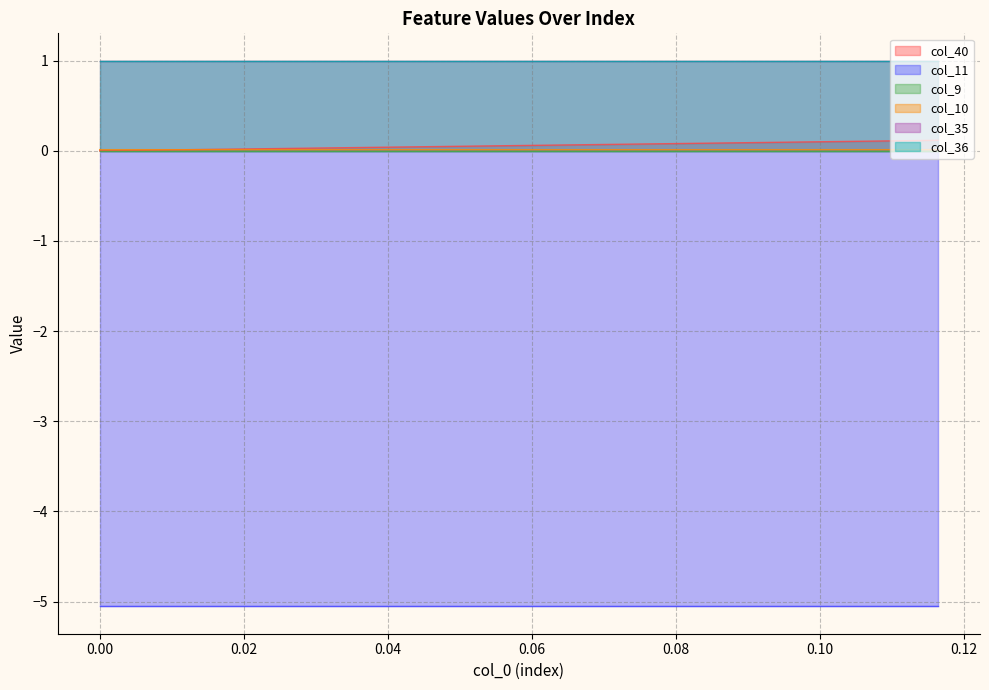

True or false: col_11 and col_40 intersect in this chart.

False